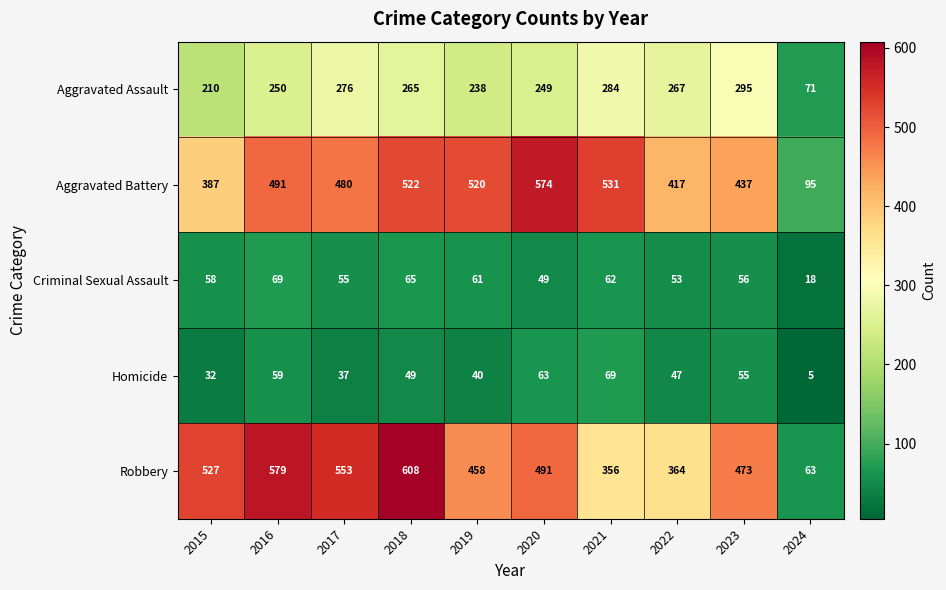

What is the average value of the Robbery series?

447